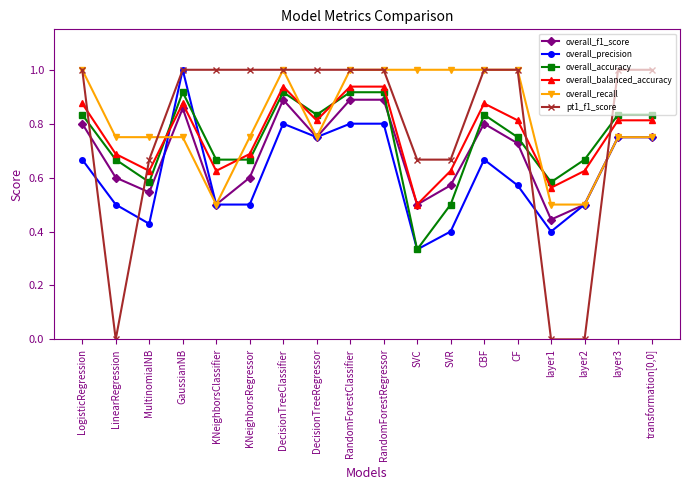

How many distinct data groups are displayed?

6